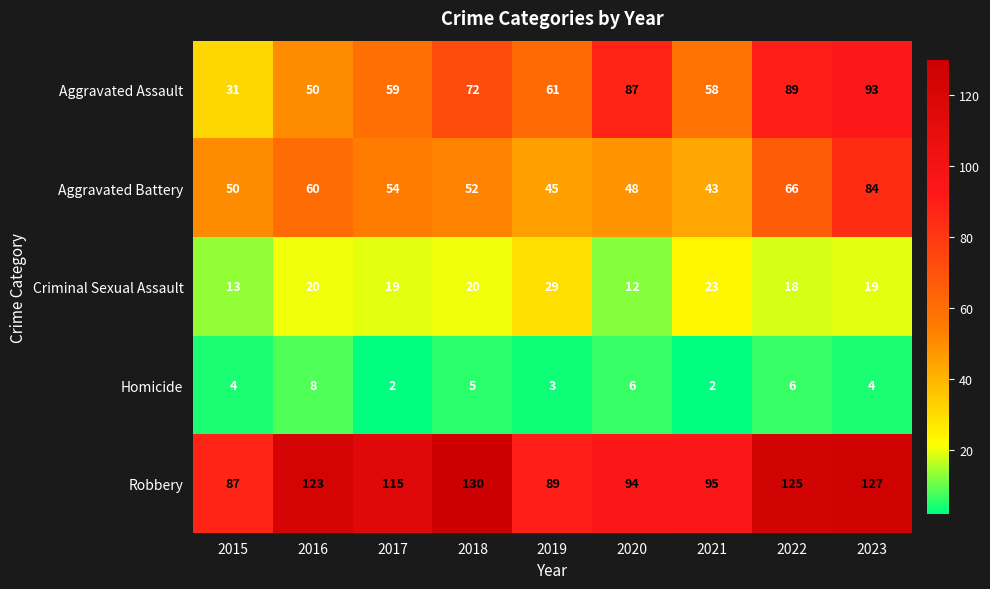

How many distinct data groups are displayed?

5